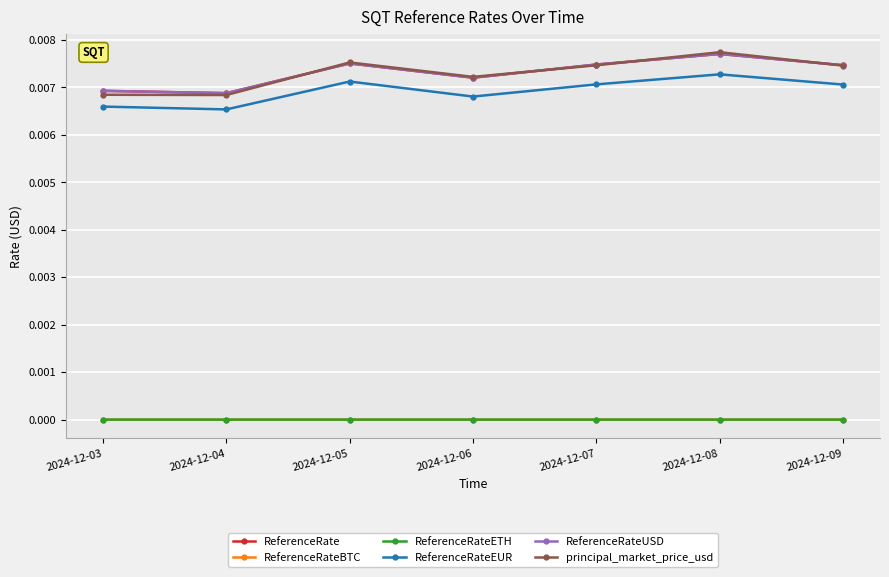

How many interior local valleys does the ReferenceRateETH series have?

2